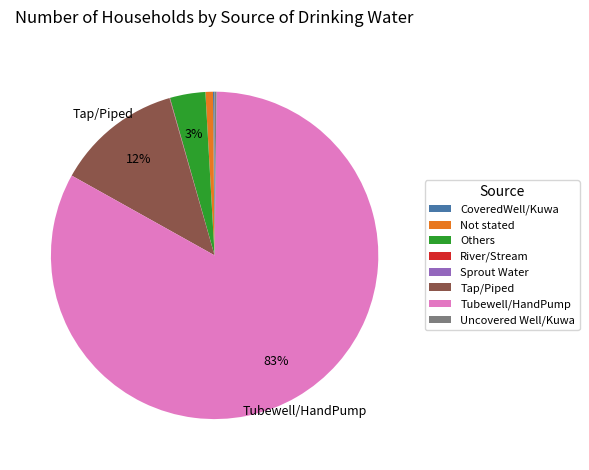

Is it true that Tubewell/HandPump is 68% of the pie?

False